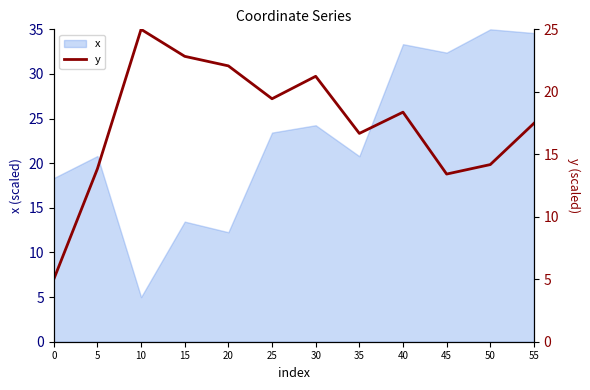

Rank the categories by value from lowest to highest.

0, 45, 5, 50, 35, 55, 40, 25, 30, 20, 15, 10